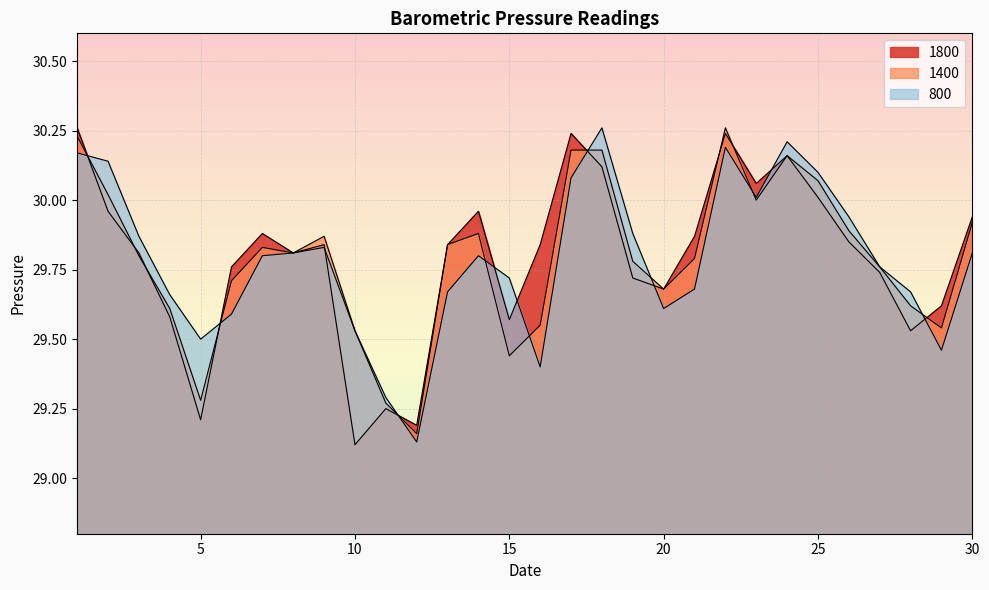

Reading left to right, what are all the values shown in this chart?

800: 1=30.2	2=30.1	3=29.9	4=29.7	5=29.5	6=29.6	7=29.8	8=29.8	9=29.8	10=29.5	11=29.3	12=29.1	13=29.7	14=29.8	15=29.7	16=29.4	17=30.1	18=30.3	19=29.9	20=29.6	21=29.7	22=30.2	23=30.0	24=30.2	25=30.1	26=29.9	27=29.8	28=29.7	29=29.5	30=29.8
1400: 1=30.2	2=30.0	3=29.8	4=29.6	5=29.3	6=29.7	7=29.8	8=29.8	9=29.9	10=29.5	11=29.3	12=29.2	13=29.8	14=29.9	15=29.4	16=29.6	17=30.2	18=30.2	19=29.8	20=29.7	21=29.8	22=30.3	23=30.0	24=30.2	25=30.1	26=29.9	27=29.8	28=29.6	29=29.5	30=29.9
1800: 1=30.3	2=30.0	3=29.8	4=29.6	5=29.2	6=29.8	7=29.9	8=29.8	9=29.8	10=29.1	11=29.2	12=29.2	13=29.8	14=30.0	15=29.6	16=29.8	17=30.2	18=30.1	19=29.7	20=29.7	21=29.9	22=30.2	23=30.1	24=30.2	25=30.0	26=29.9	27=29.7	28=29.5	29=29.6	30=29.9